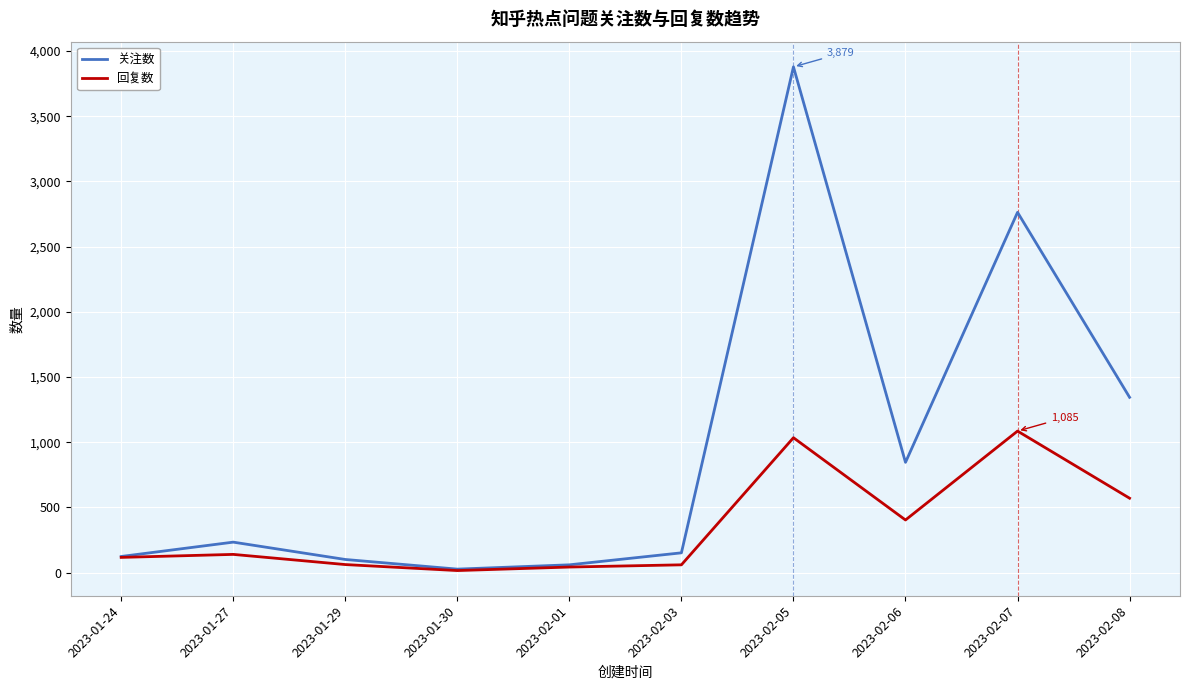

In 回复数, how many points are higher than both neighbors (excluding endpoints)?

3